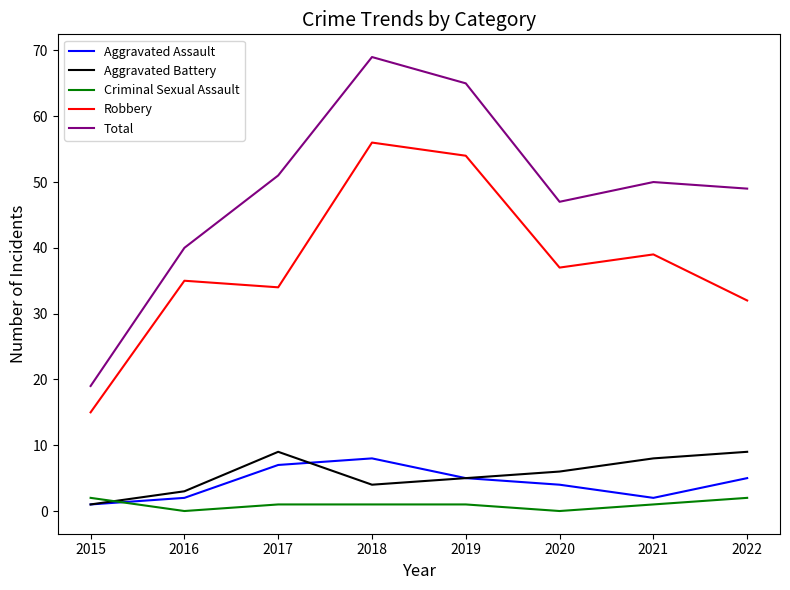

What is the total value across all series at 2019?

130